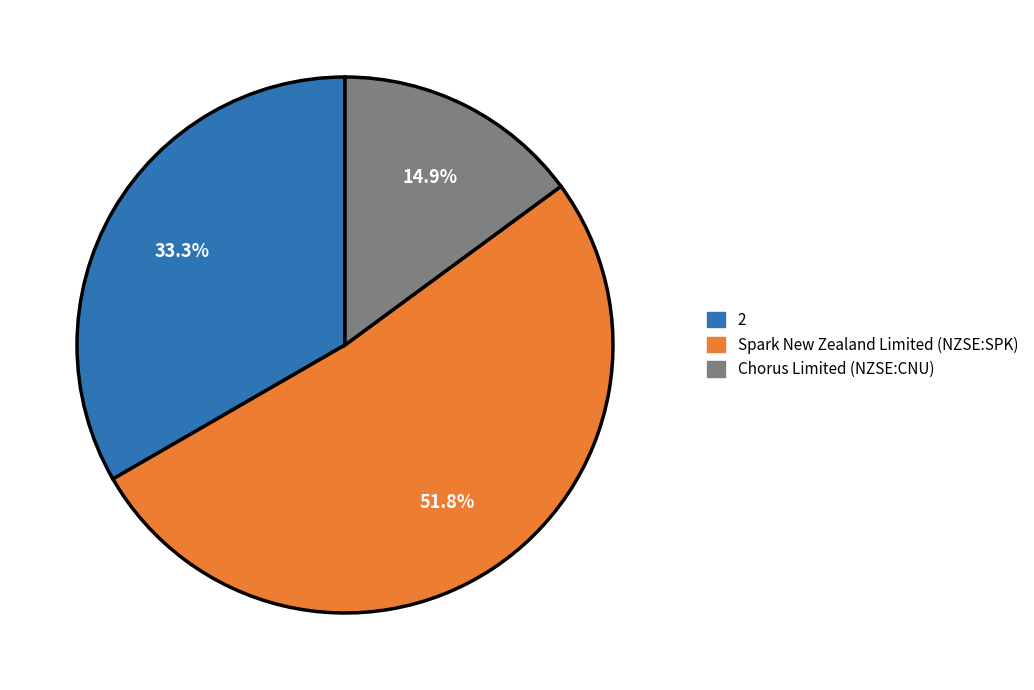

The Spark New Zealand Limited (NZSE:SPK) slice represents 52% of the pie. True or false?

True